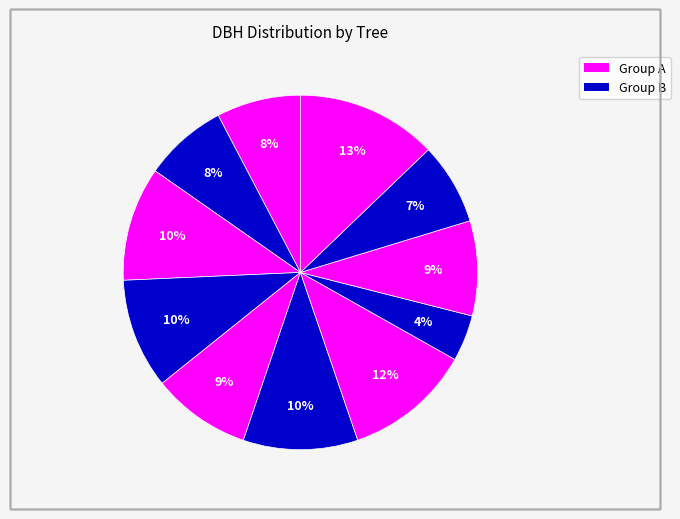

Count the number of slices in the pie.

11